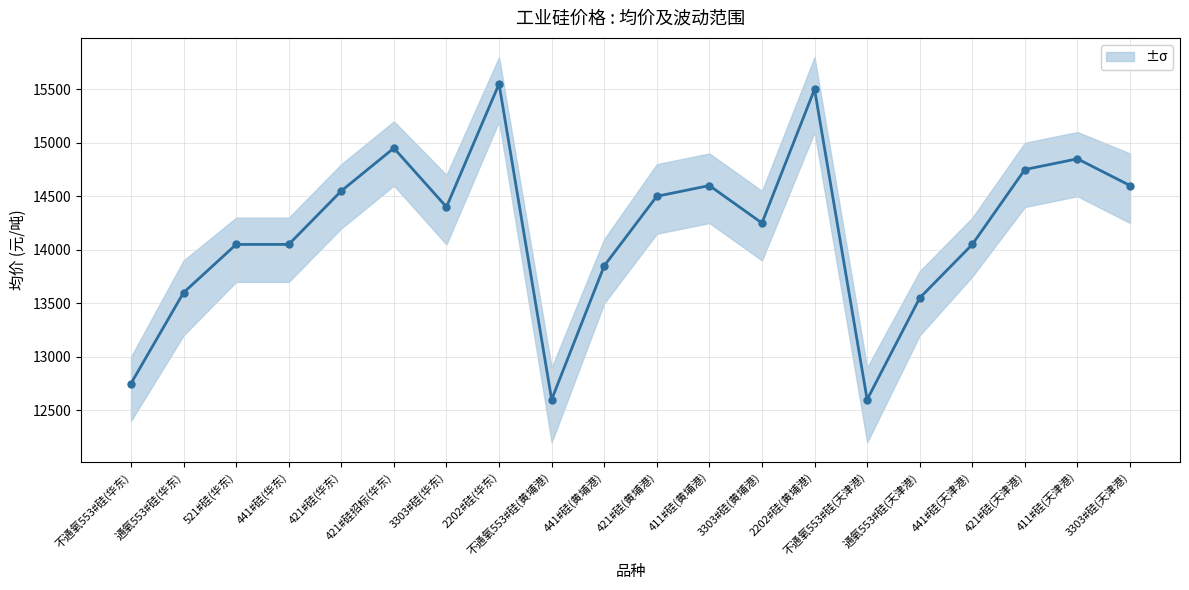

At which category does the data reach its first local peak?

421#硅招标(华东)